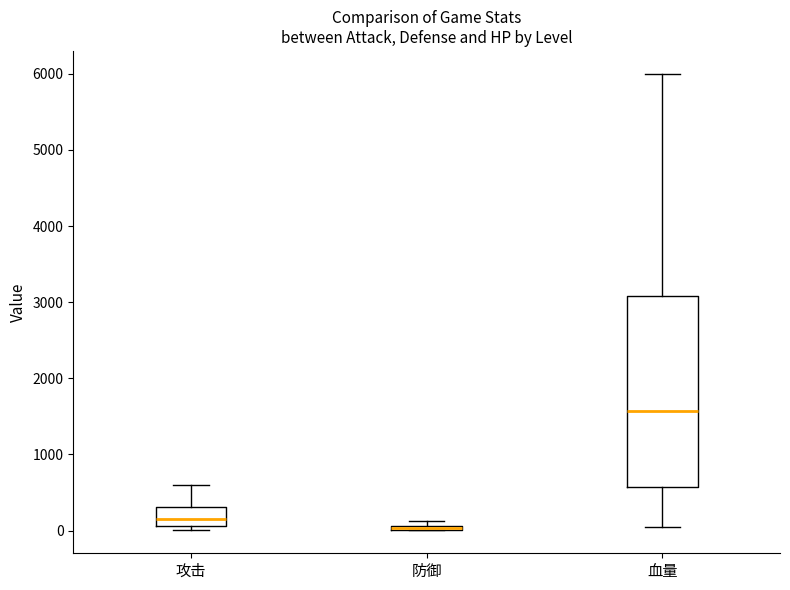

Which box is the tallest, from its lower edge to its upper edge?

血量